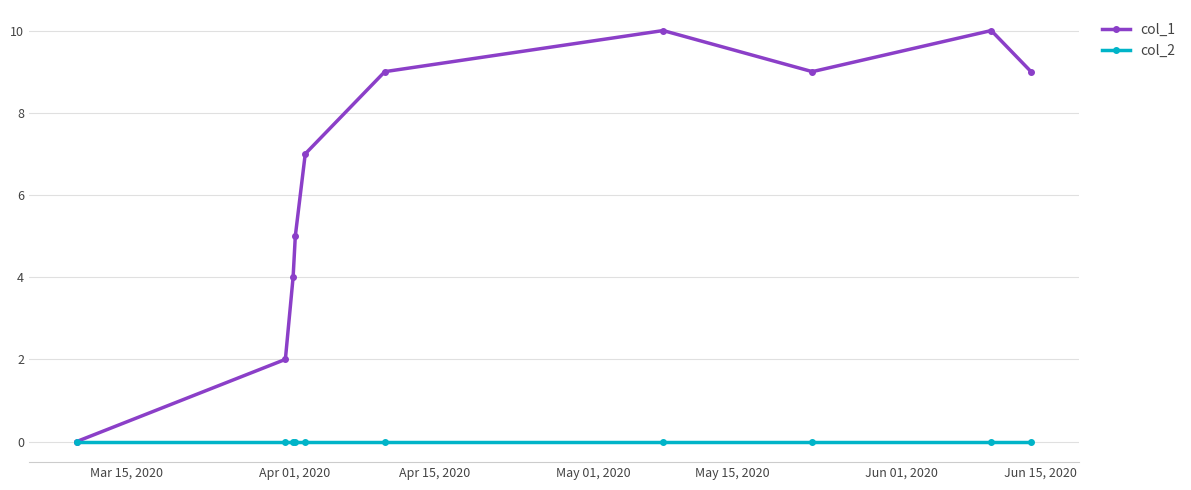

How many interior local peaks does the col_1 series have?

2